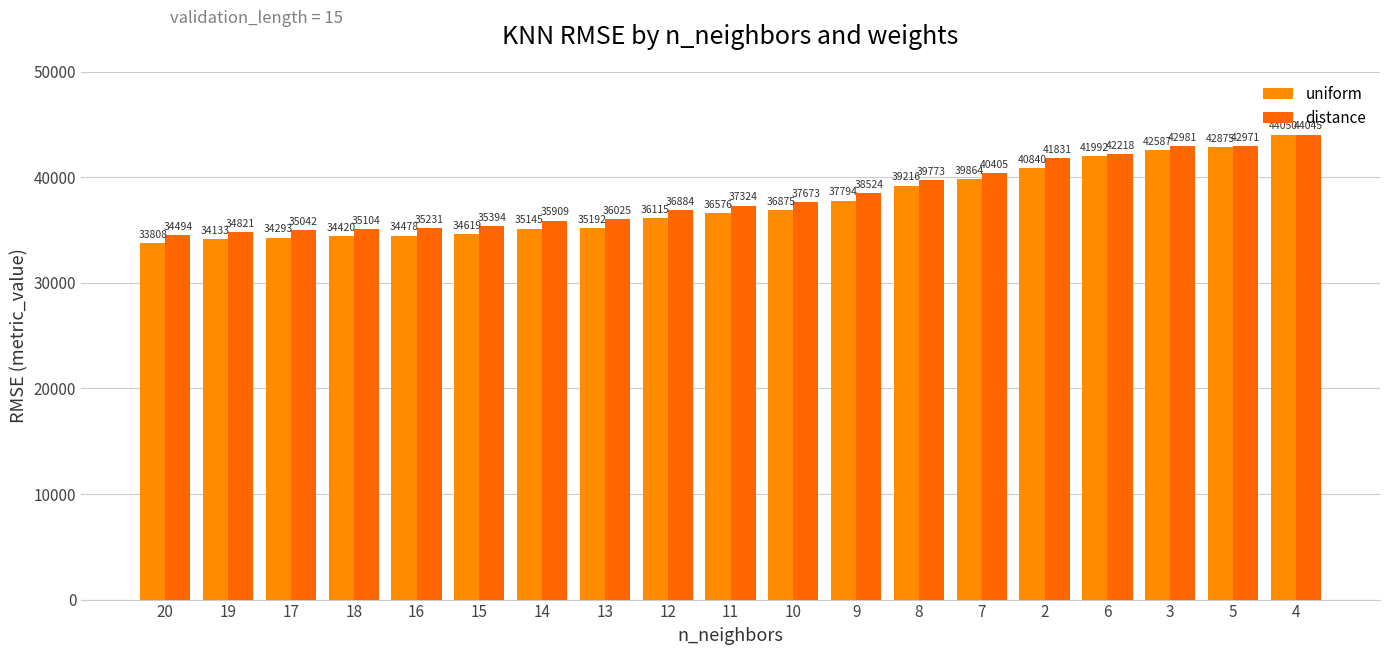

How many bars are there in each group?

2